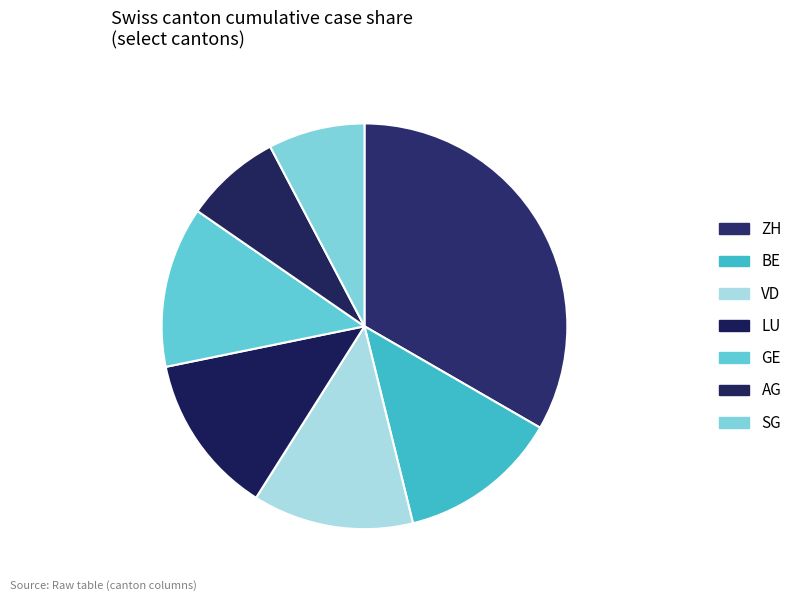

The GE slice represents 11% of the pie. True or false?

False